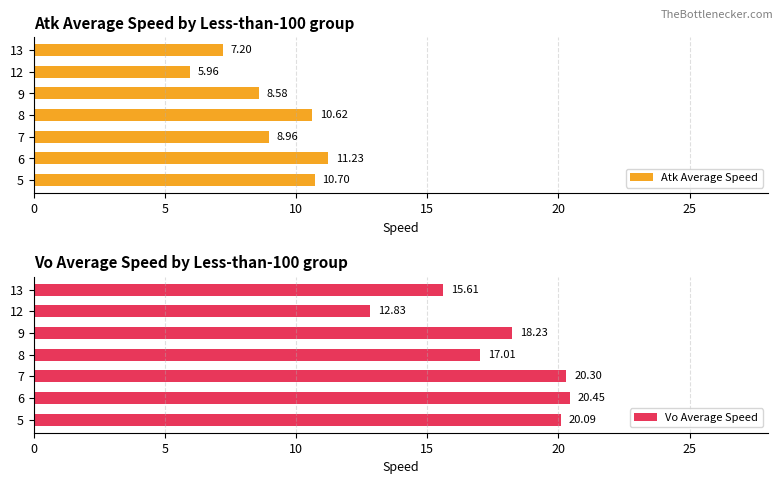

How many bars are there in each group?

2